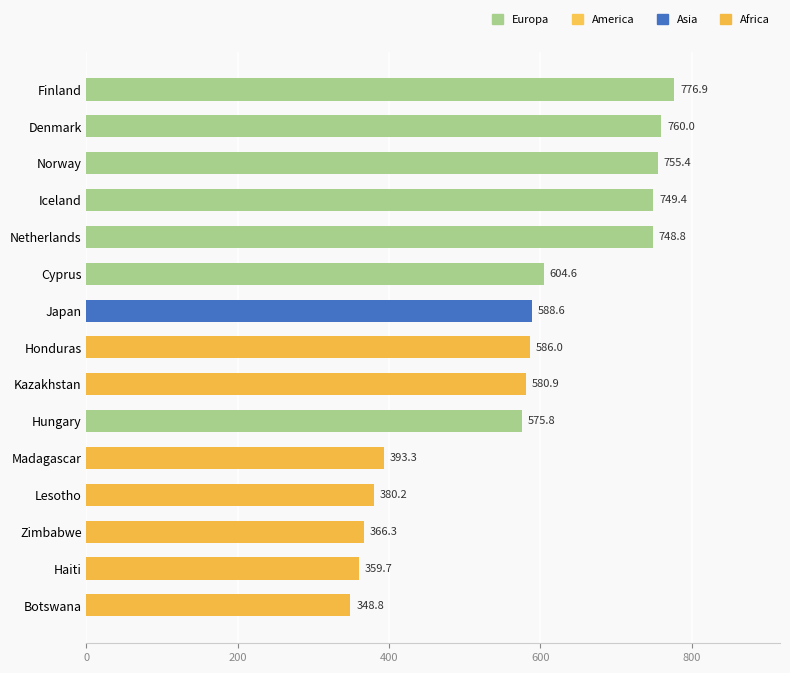

How many series are shown in this chart?

1